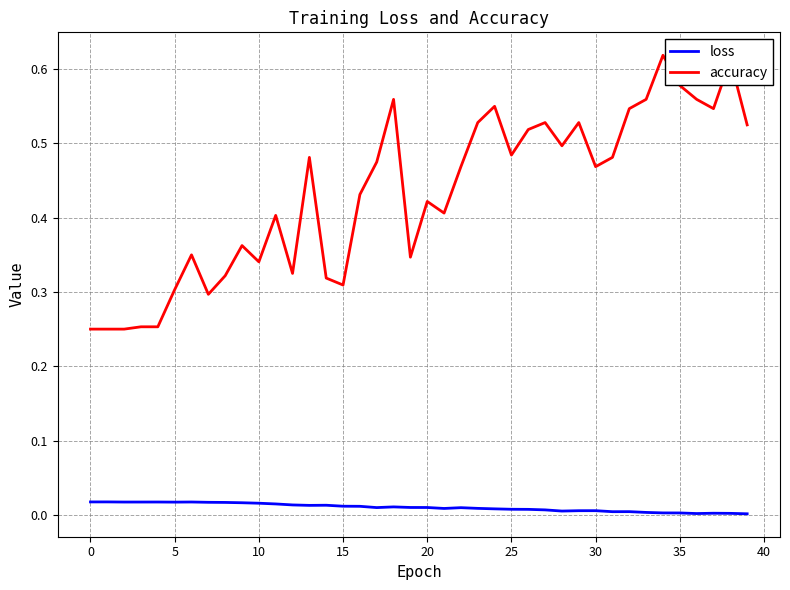

Which series has the largest total across all categories?

accuracy